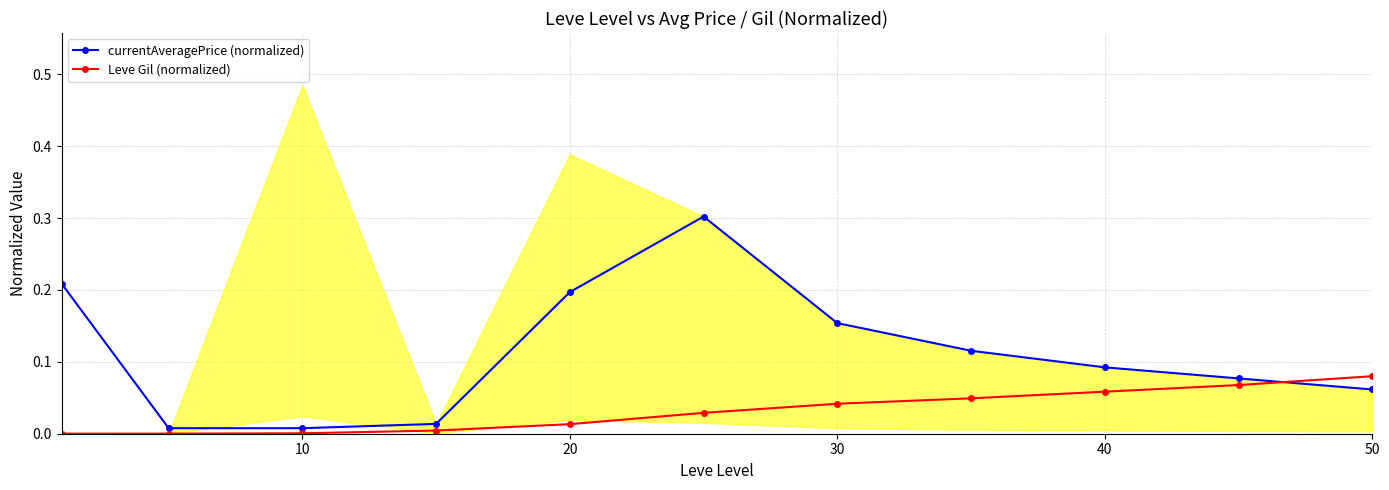

Does the chart have visible grid lines?

Yes